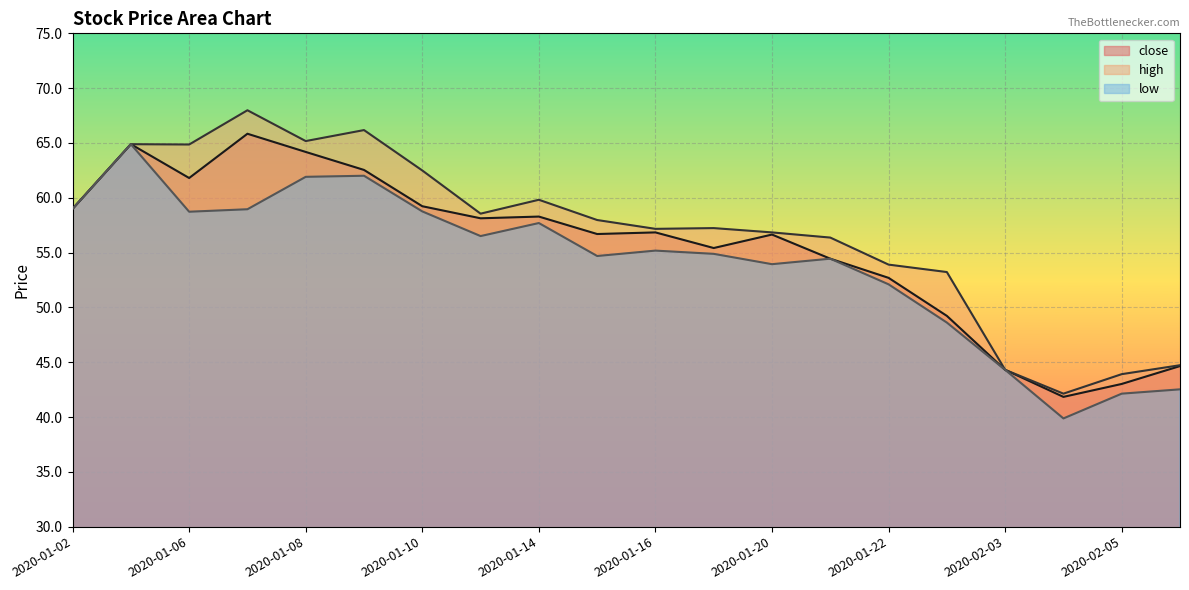

Which has a higher value, 2020-02-04 or 2020-01-06?

2020-01-06